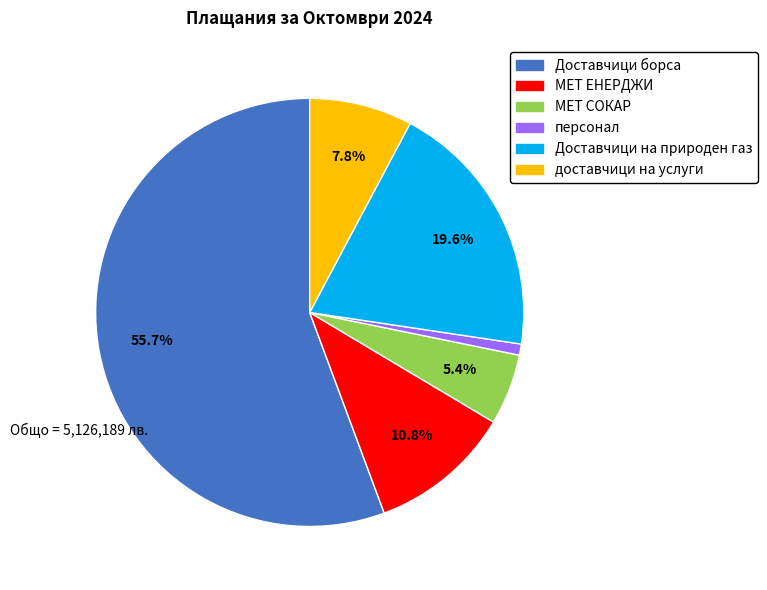

Does any single category account for the majority?

Yes